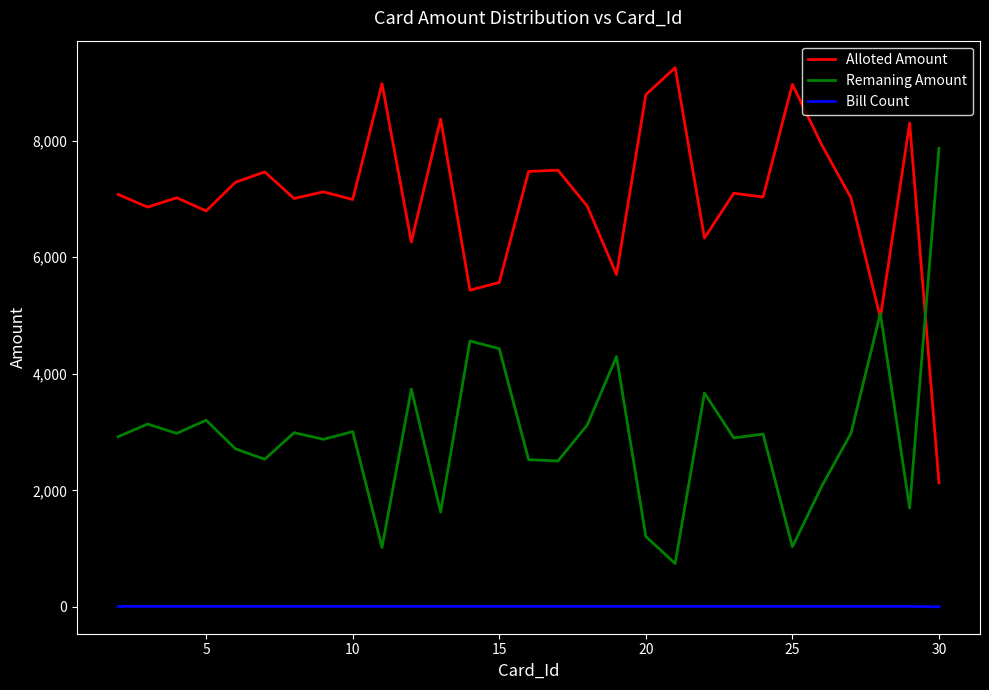

How many distinct data groups are displayed?

3